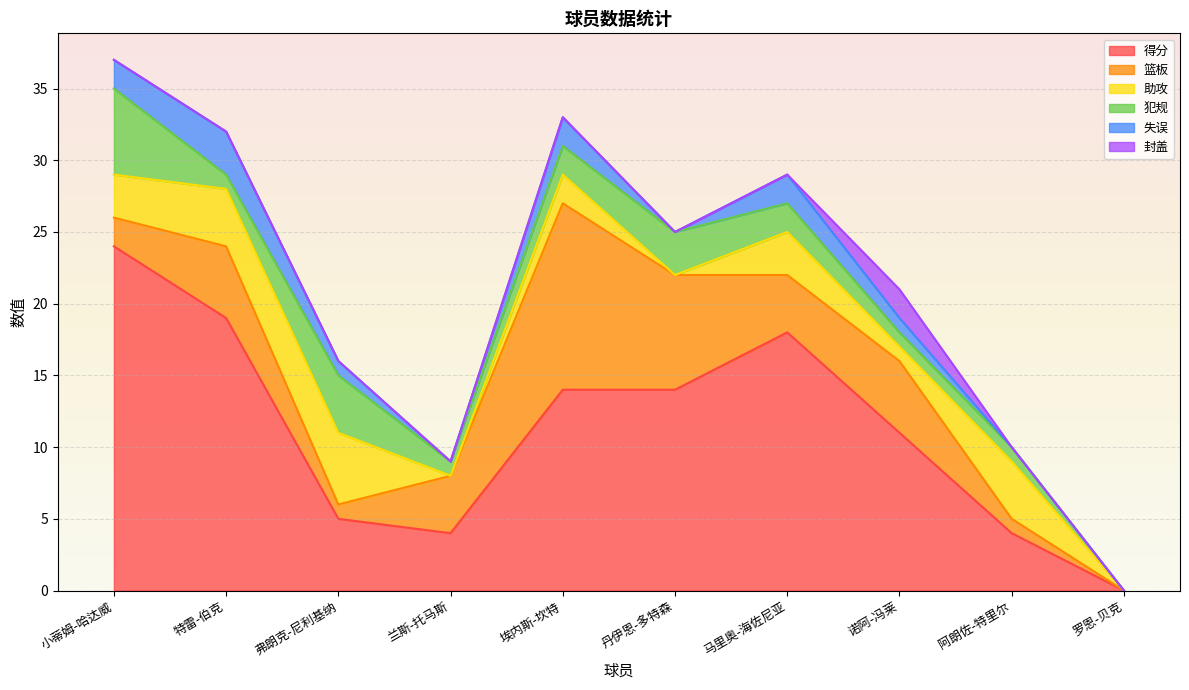

What is the difference between the 助攻 values at 弗朗克-尼利基纳 and 兰斯-托马斯?

5